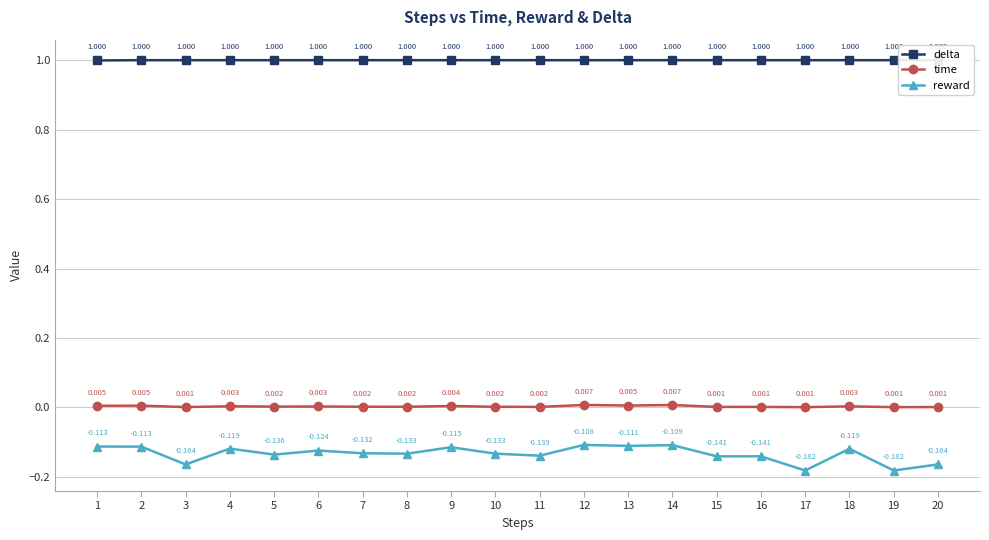

Is it true that delta equals 1.0 at 10?

True